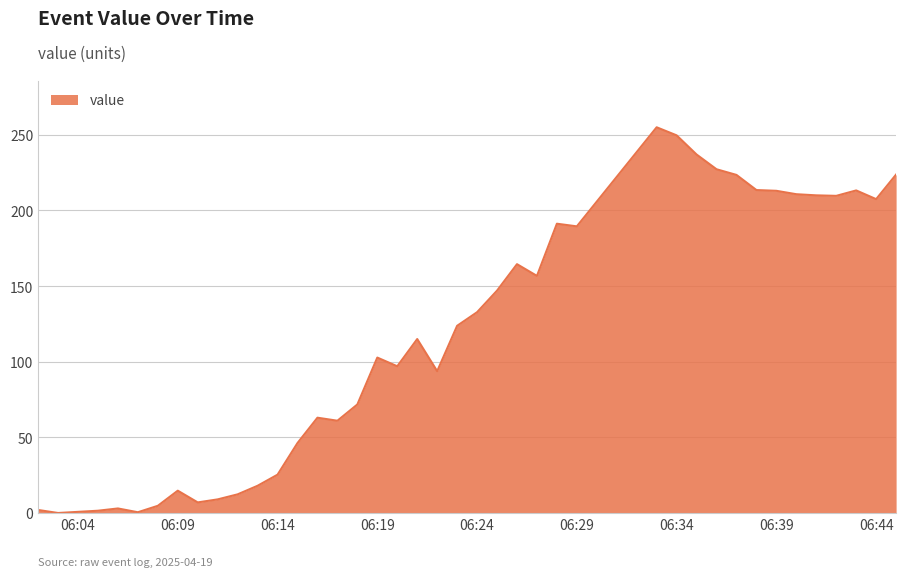

What is the maximum value shown in the chart?

255.0